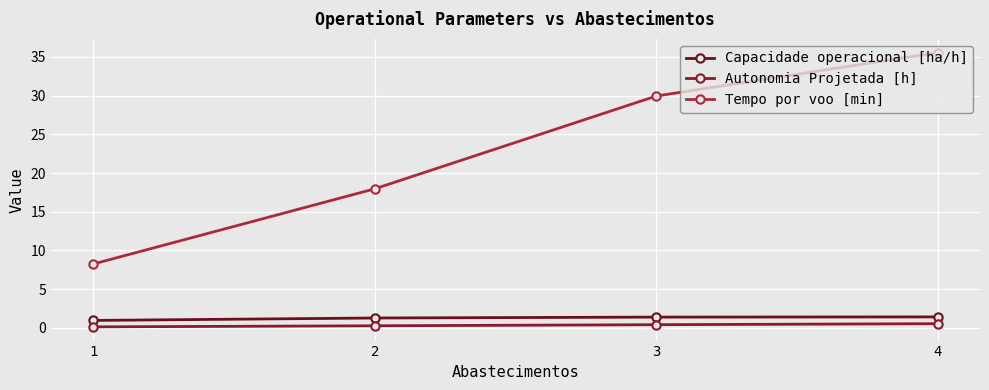

List the series in order of their peak value, lowest first.

Autonomia Projetada [h], Capacidade operacional [ha/h], Tempo por voo [min]